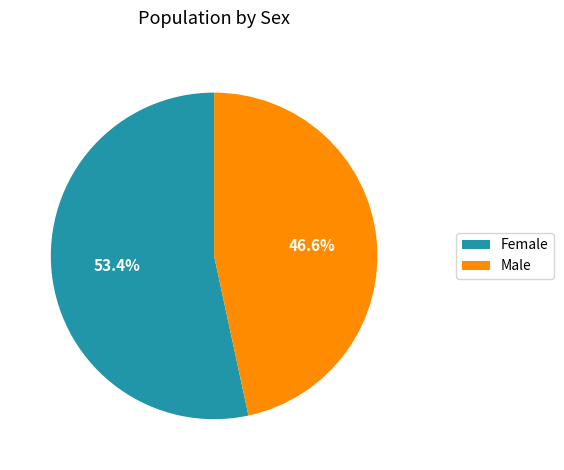

Approximately how many times larger is the value at Male compared to Female?

0.9